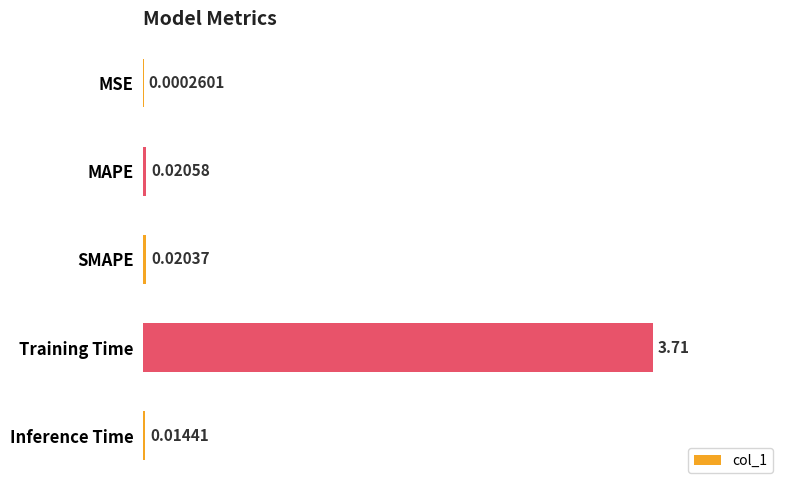

What is the sum of the values at Inference Time and Training Time?

3.7